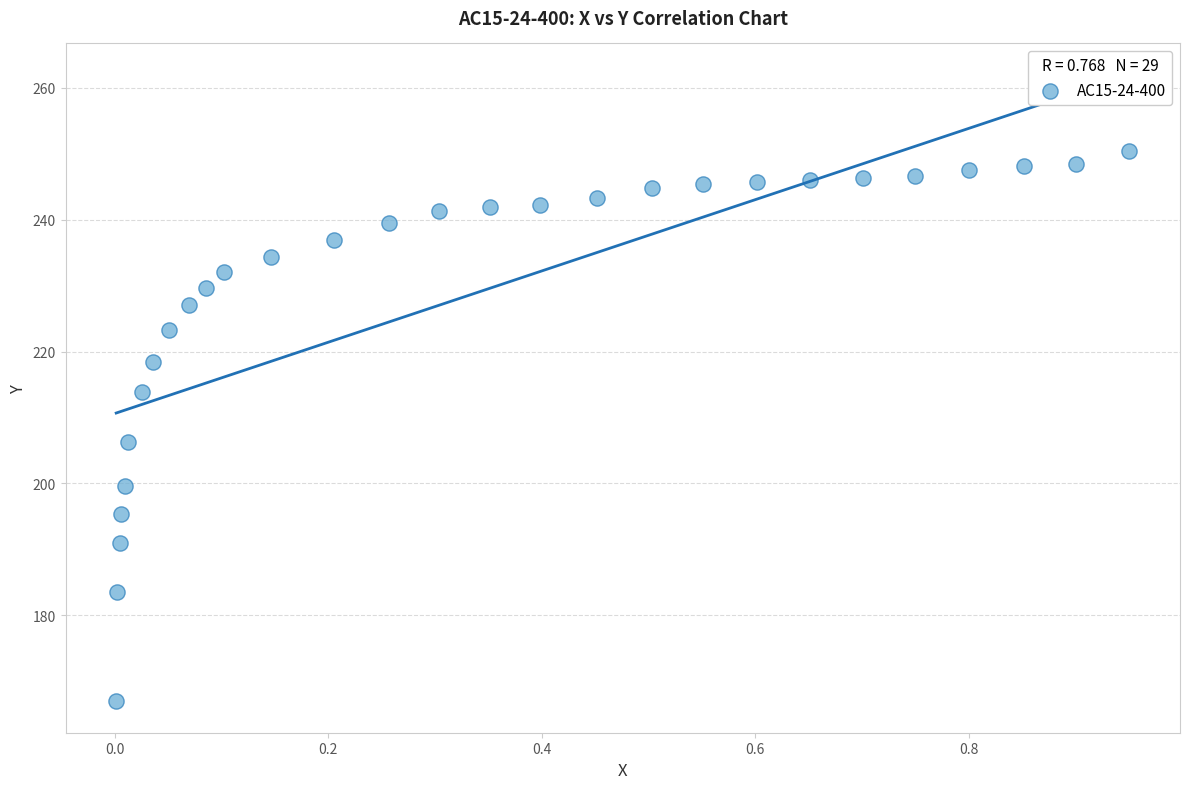

What is the range of Y values (max minus min)?

83.5